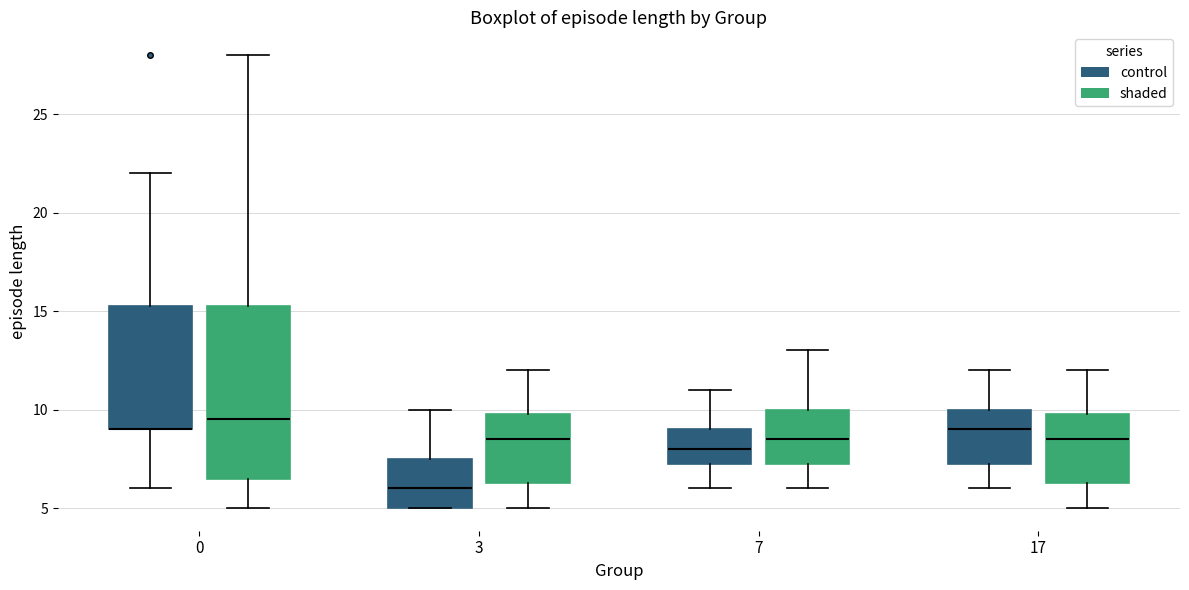

Comparing the boxes themselves (not the whiskers), which one is the tallest?

0 (shaded)